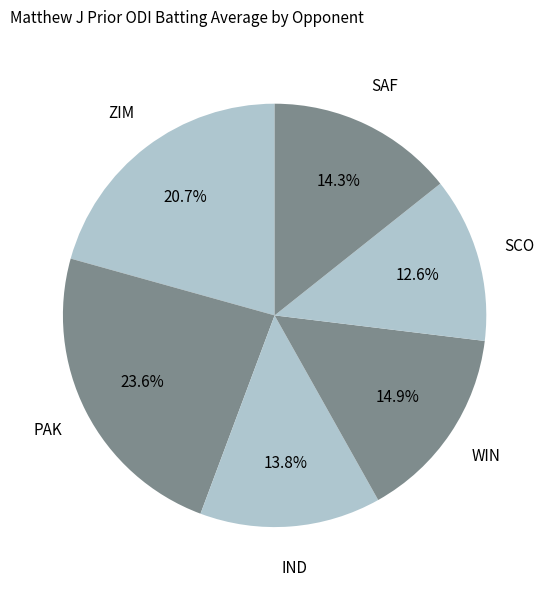

How many slices are in this pie chart?

6